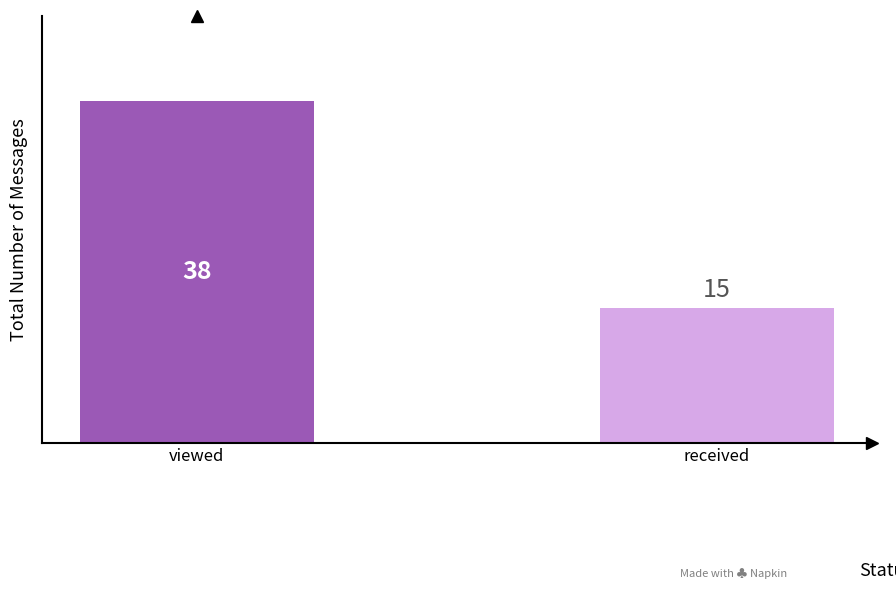

What is the minimum value shown in the chart?

15